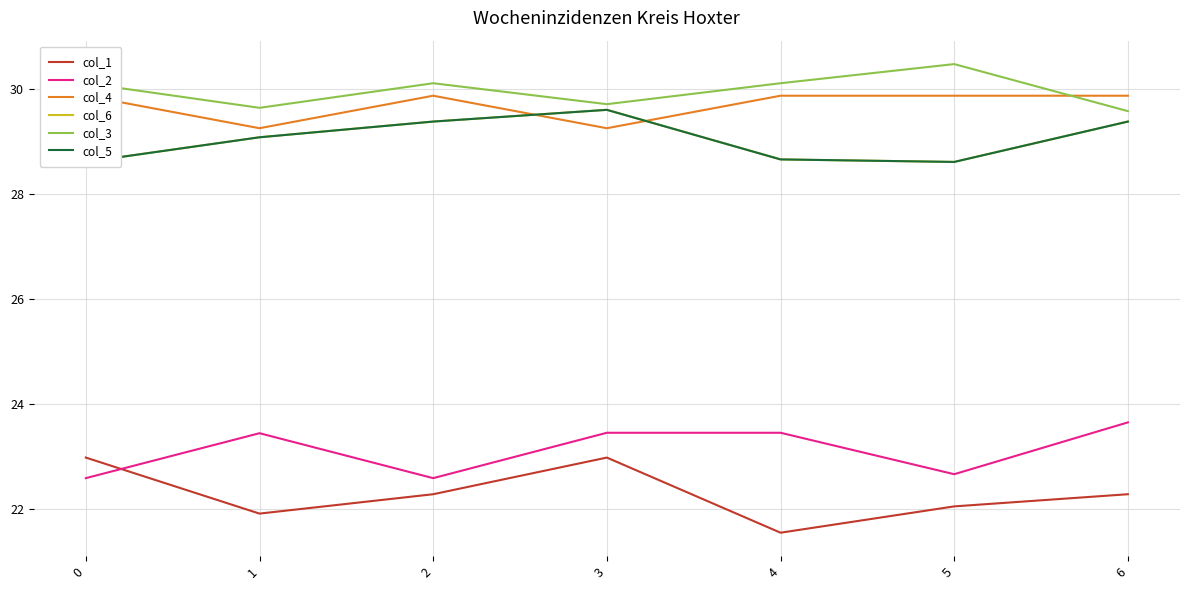

At which label is col_5 closest to 29?

1